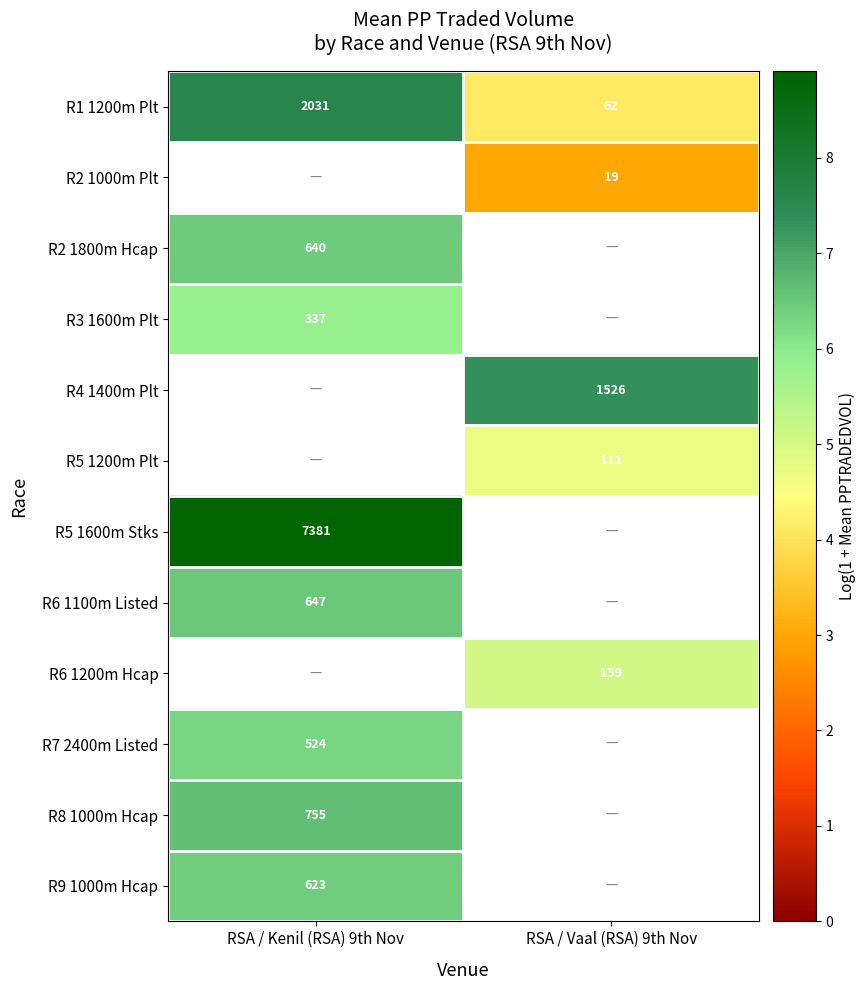

Is the value of R5 1200m Plt at RSA / Vaal (RSA) 9th Nov greater than the value of R6 1200m Hcap at RSA / Vaal (RSA) 9th Nov?

No